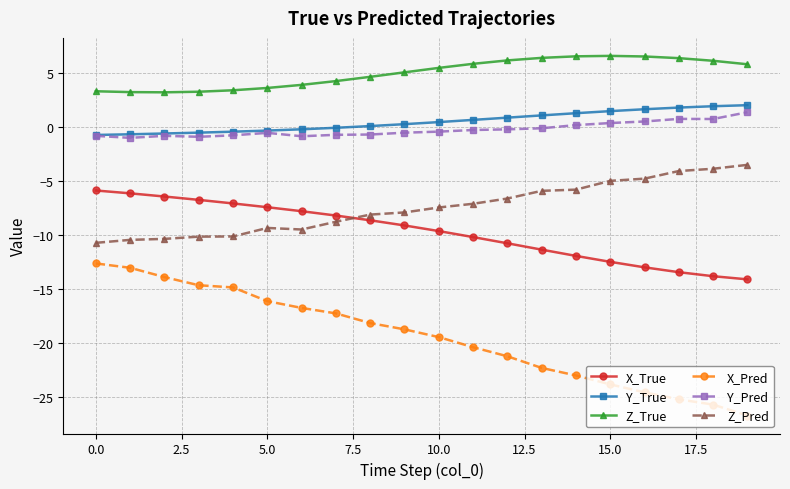

How many lines are shown in the chart?

6